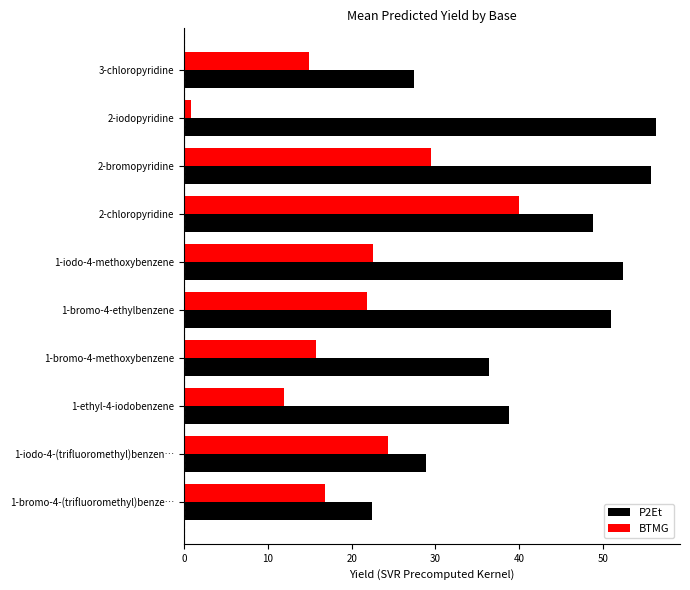

List the labels in order of BTMG value, smallest first.

2-iodopyridine, 1-ethyl-4-iodobenzene, 3-chloropyridine, 1-bromo-4-methoxybenzene, 1-bromo-4-(trifluoromethyl)benze…, 1-bromo-4-ethylbenzene, 1-iodo-4-methoxybenzene, 1-iodo-4-(trifluoromethyl)benzen…, 2-bromopyridine, 2-chloropyridine